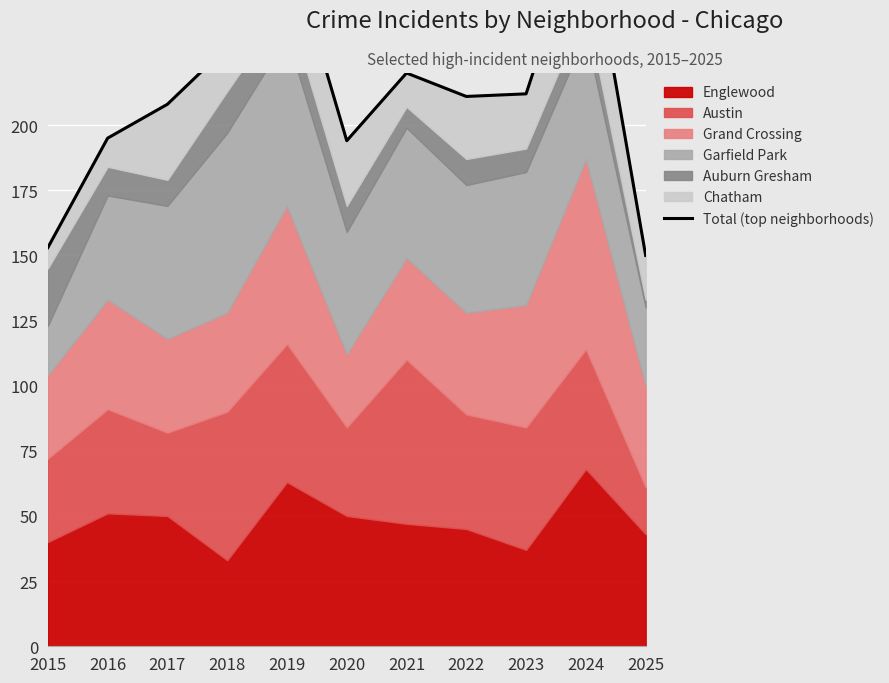

Rank the categories by value from highest to lowest.

2024, 2019, 2018, 2021, 2023, 2022, 2017, 2016, 2020, 2015, 2025